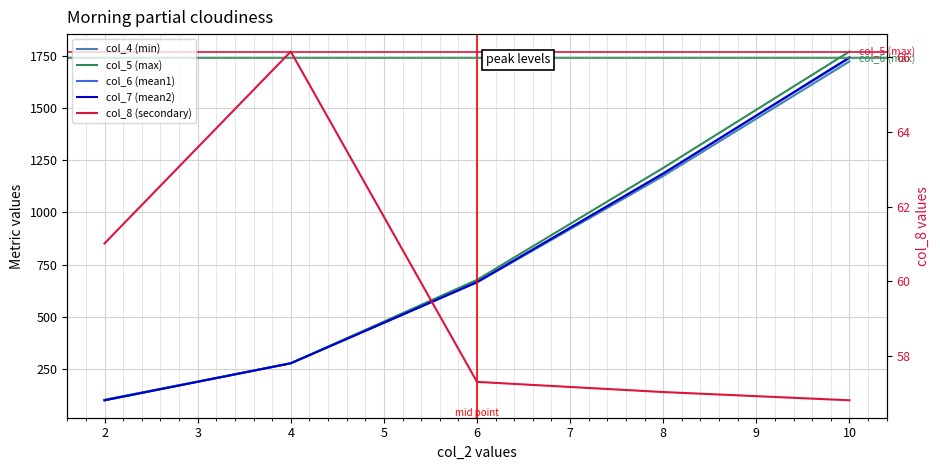

What is the difference between the highest and lowest values at 10?

1712.3